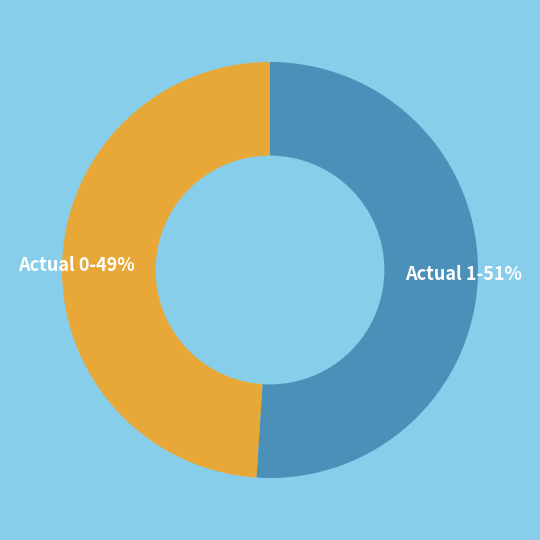

Which slice is the smallest?

Actual 0